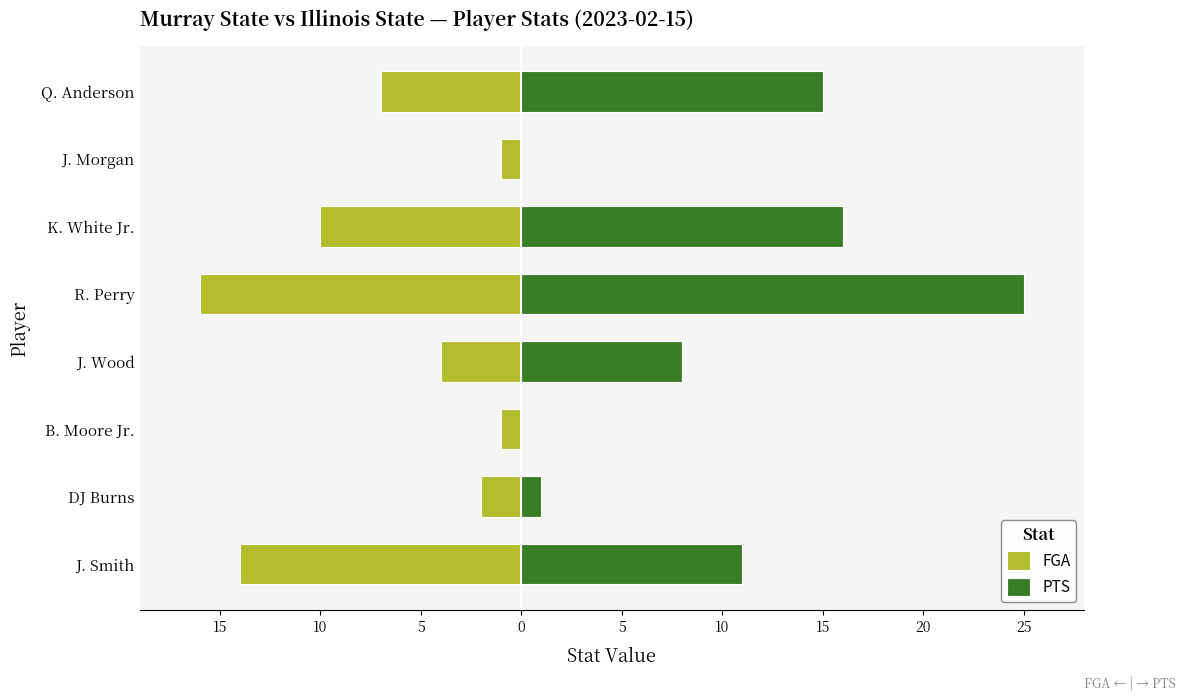

Count the number of categories in the chart.

8